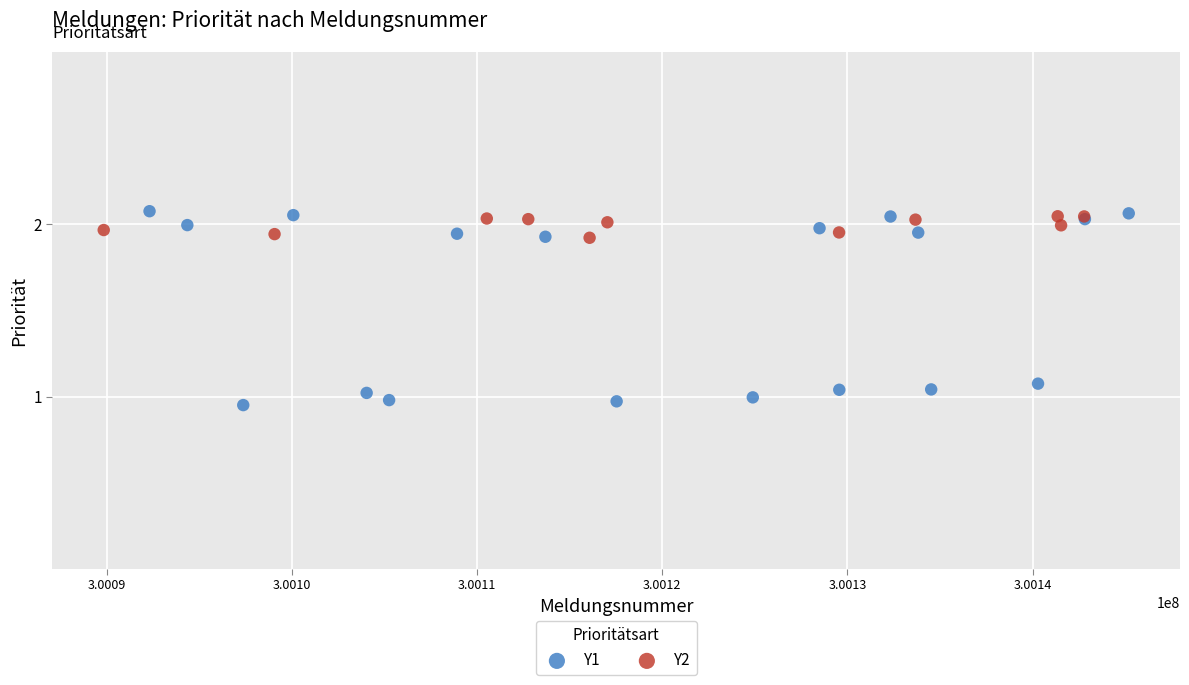

Which series contains the lowest Y value?

Y1